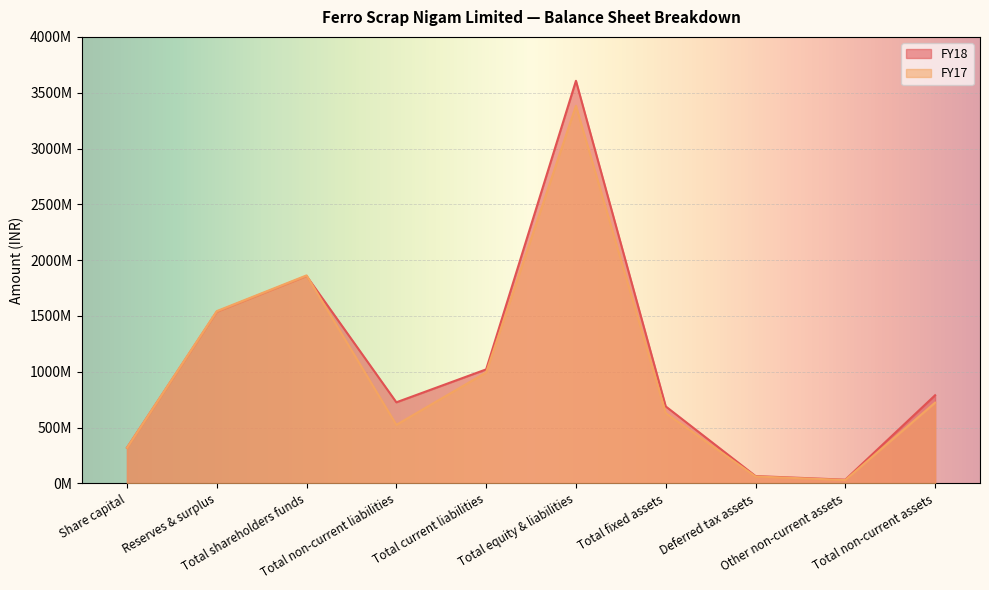

What are all the series names shown in the legend?

FY18, FY17